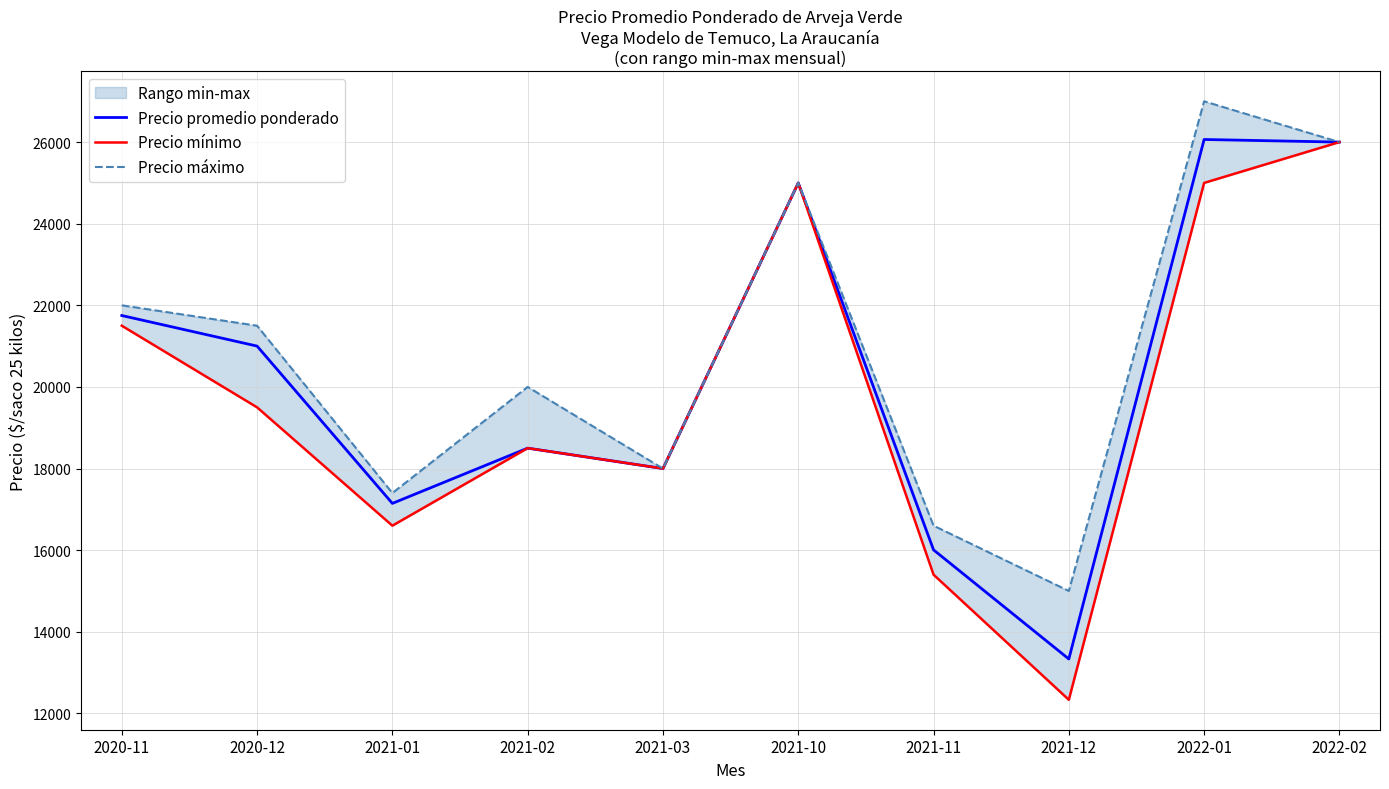

What is the value of the Precio promedio ponderado point at the 3rd from the left?

17146